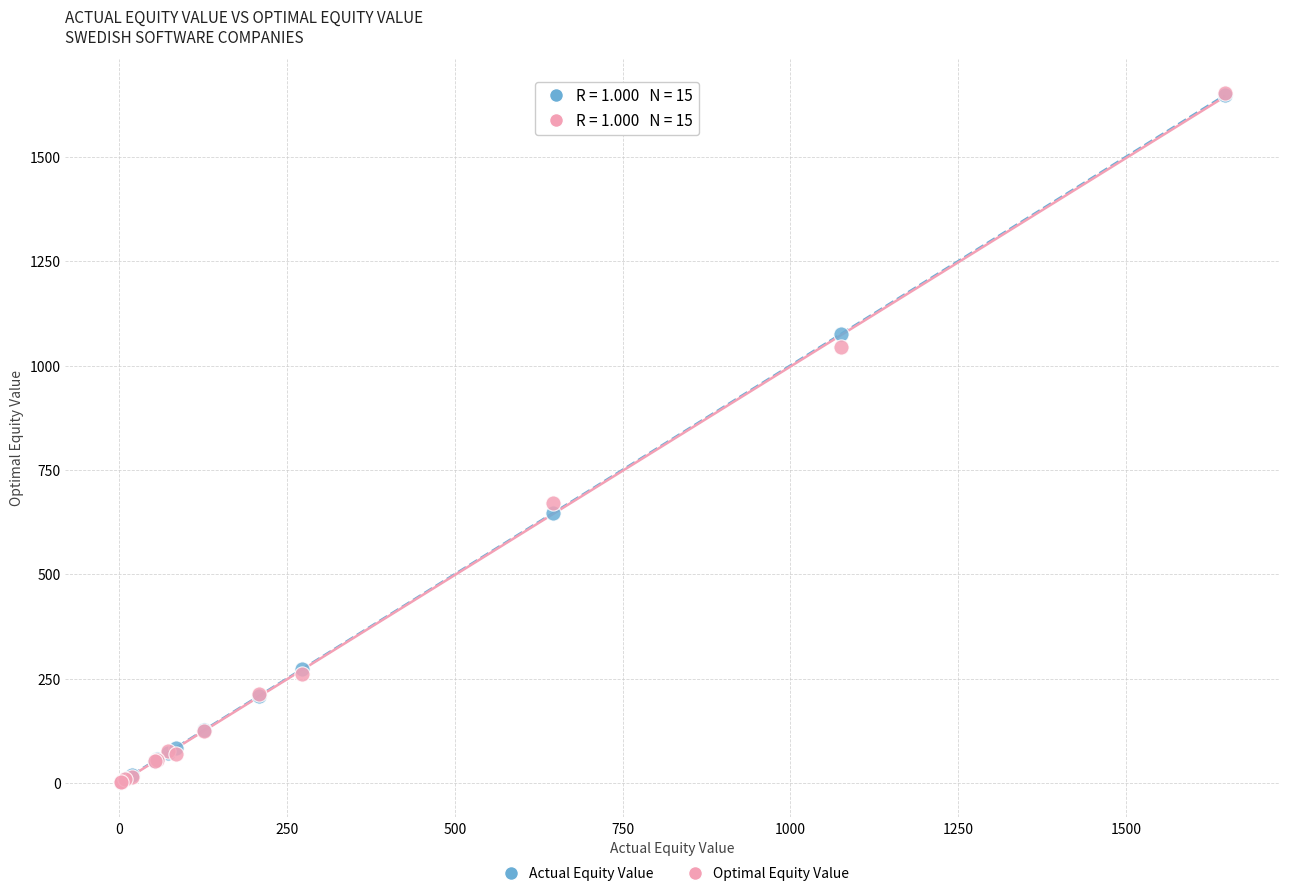

Across all series, what Y value is closest to 827?

669.9